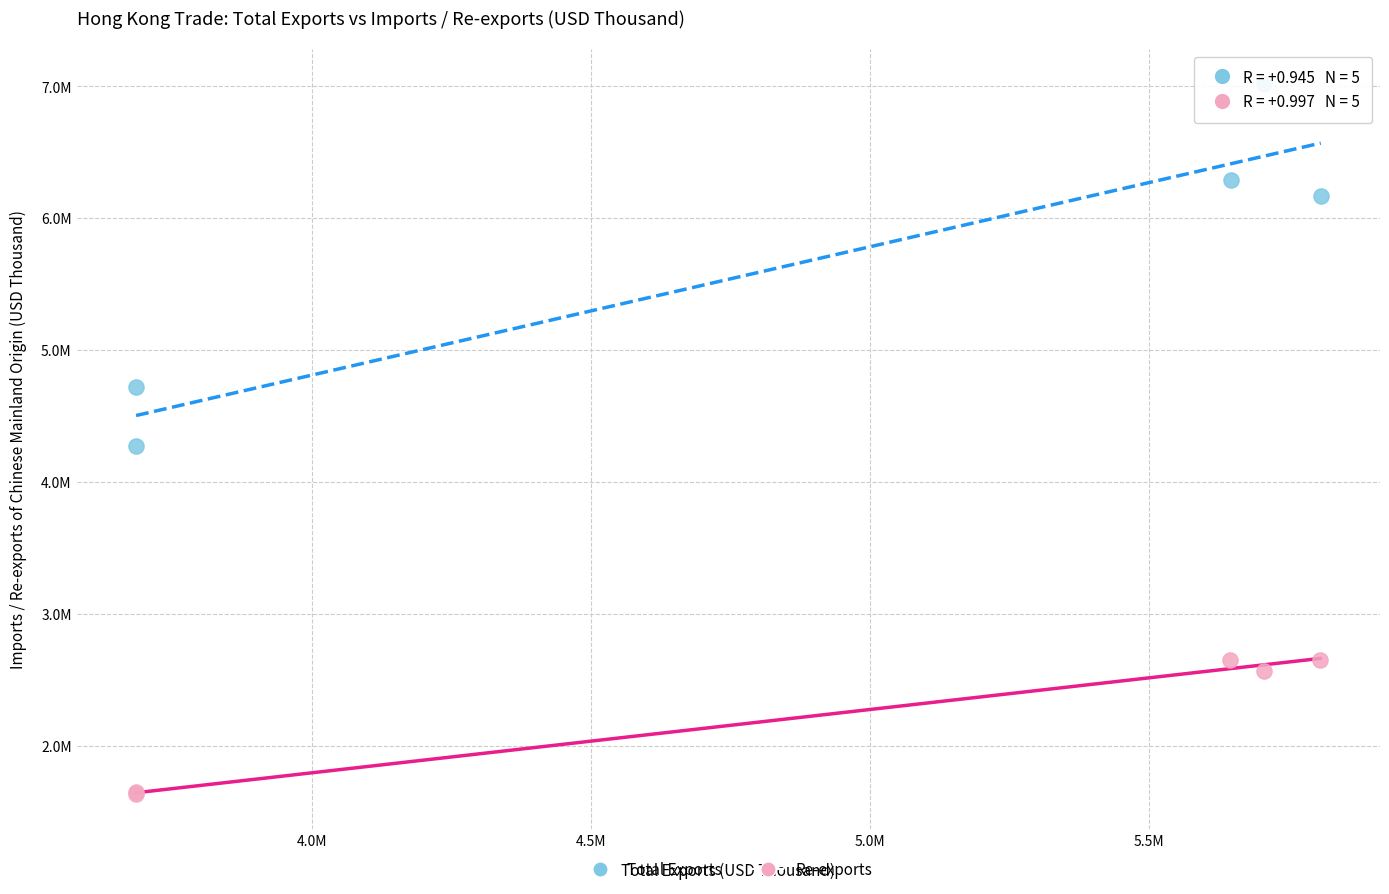

Which series contains the highest Y value?

Total Exports